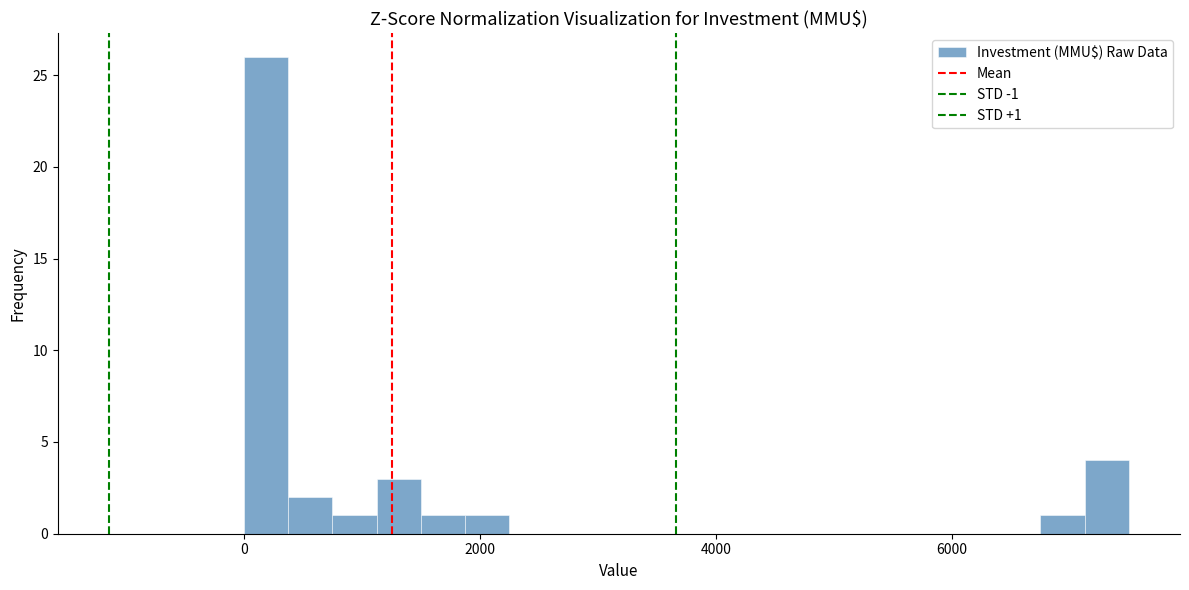

Read against the x-axis, roughly where is the centre of the tallest bar?

200